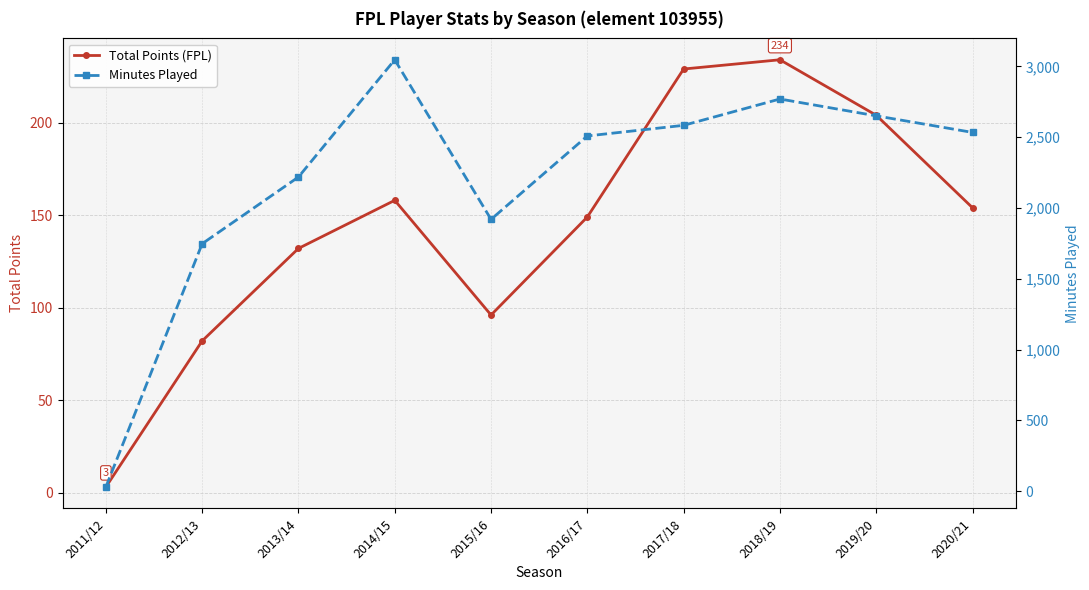

Is the value of Minutes Played at 2016/17 greater than the value of Total Points (FPL) at 2015/16?

Yes